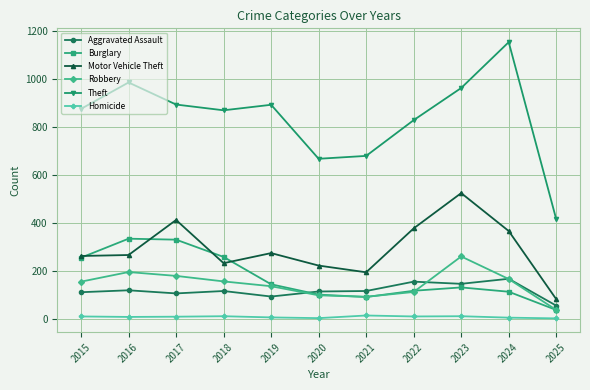

At which label does Burglary reach its minimum?

2025